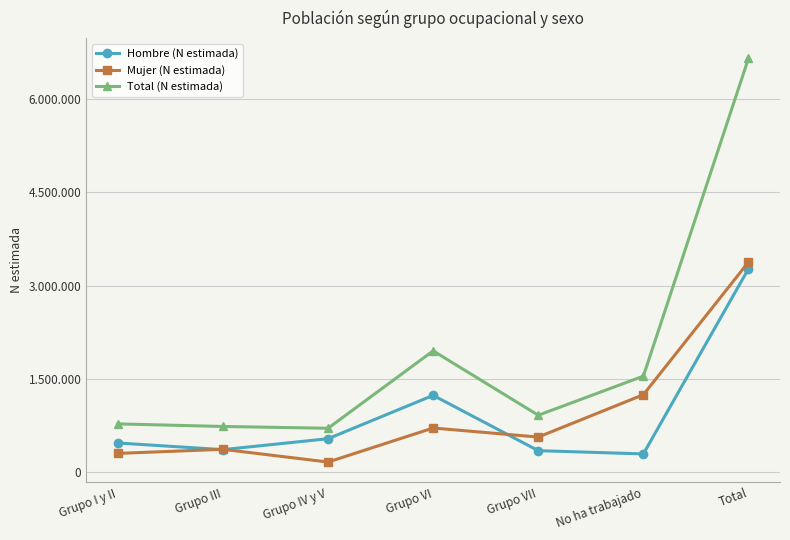

Reading left to right, list all the values displayed in this chart.

Hombre (N estimada): Grupo I y II=473776	Grupo III=366934	Grupo IV y V=542389	Grupo VI=1238334	Grupo VII=350555	No ha trabajado=298201	Total=3270190
Mujer (N estimada): Grupo I y II=306680	Grupo III=371865	Grupo IV y V=167782	Grupo VI=714285	Grupo VII=568752	No ha trabajado=1248760	Total=3378124
Total (N estimada): Grupo I y II=780457	Grupo III=738799	Grupo IV y V=710171	Grupo VI=1952620	Grupo VII=919307	No ha trabajado=1546960	Total=6648314